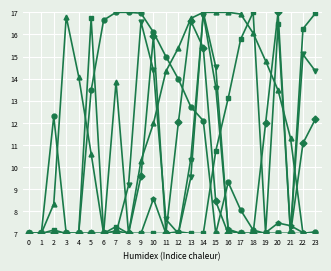

How many data points does each series have?

24